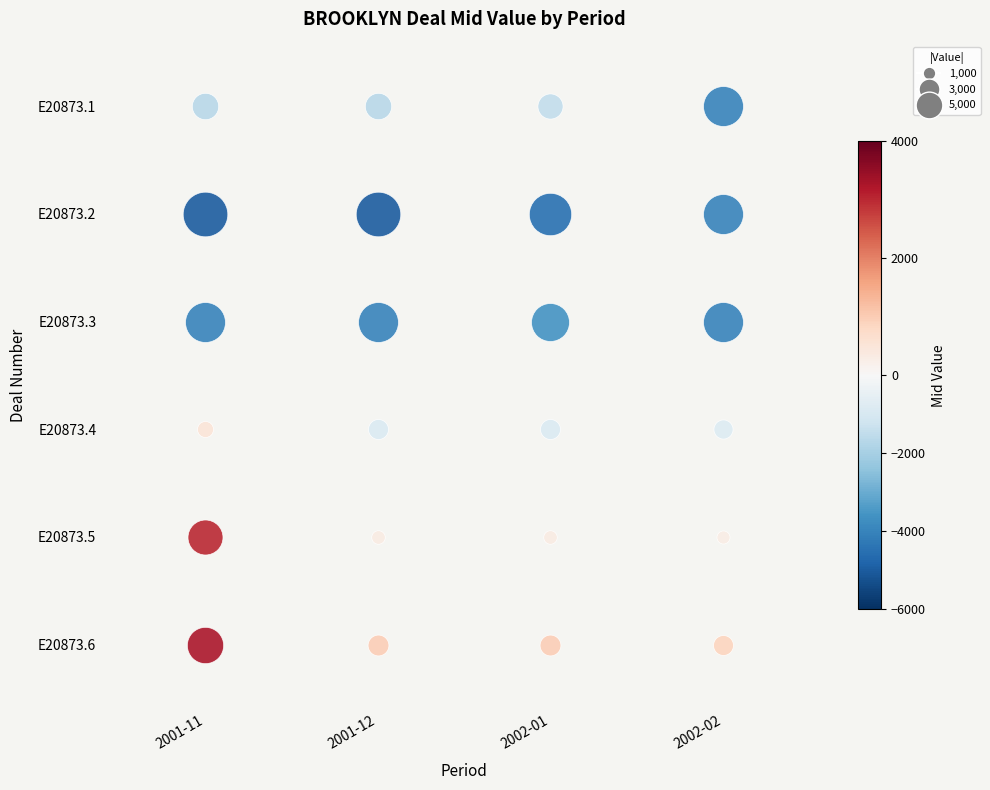

Reading right to left, transcribe all the data shown in this chart.

E20873.1: 3=-3994.6	2=-1490.9	1=-1653.6	0=-1656.7
E20873.2: 3=-3994.6	2=-4511.4	1=-5003.7	0=-5013.0
E20873.3: 3=-3994.6	2=-3594.9	1=-3987.2	0=-3994.6
E20873.4: 3=-798.8	2=-886.0	1=-887.6	0=519.6
E20873.5: 3=293.2	2=325.2	1=325.8	0=3022.8
E20873.6: 3=878.8	2=974.7	1=976.5	0=3266.2